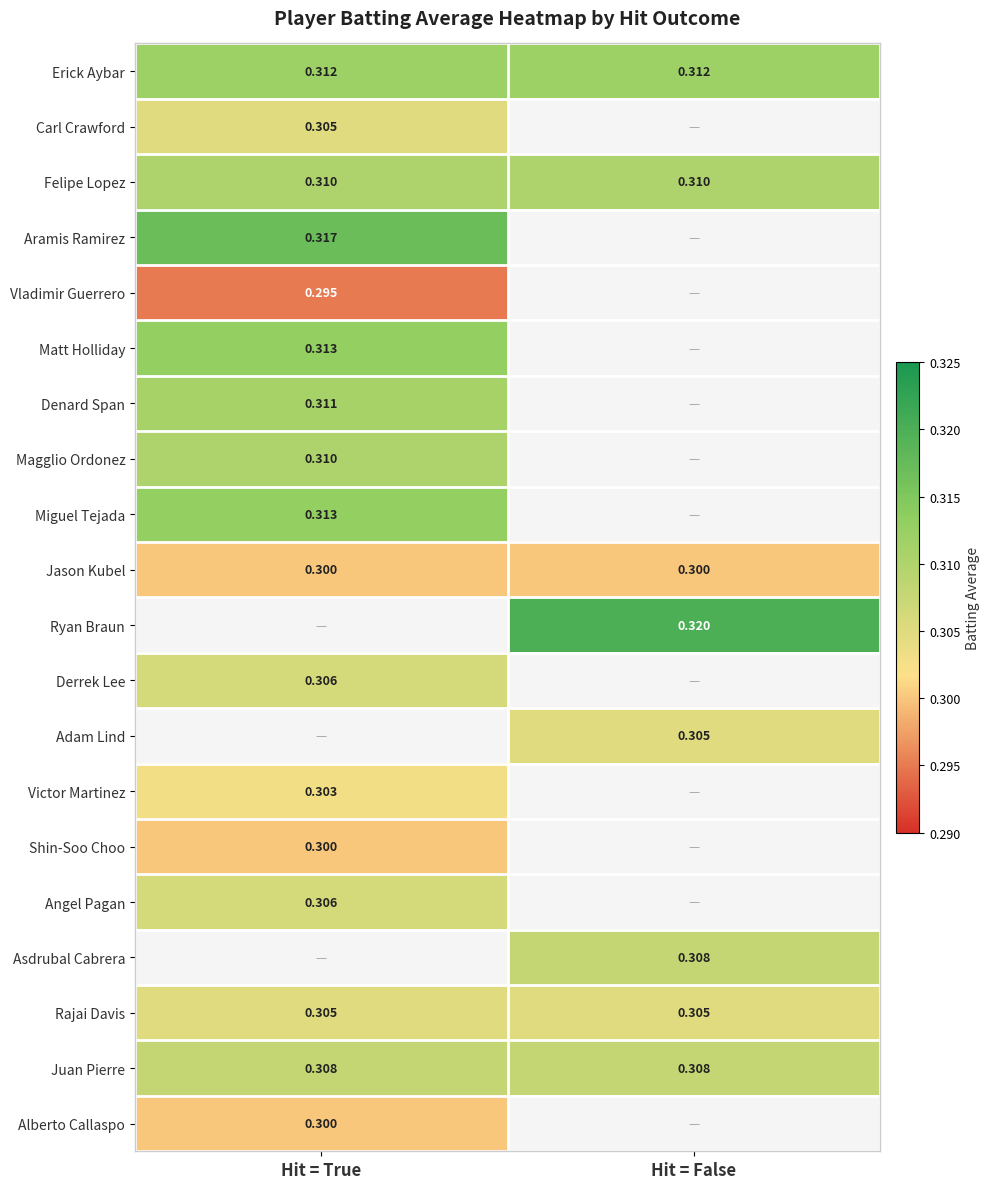

What is the minimum value for Felipe Lopez?

0.3